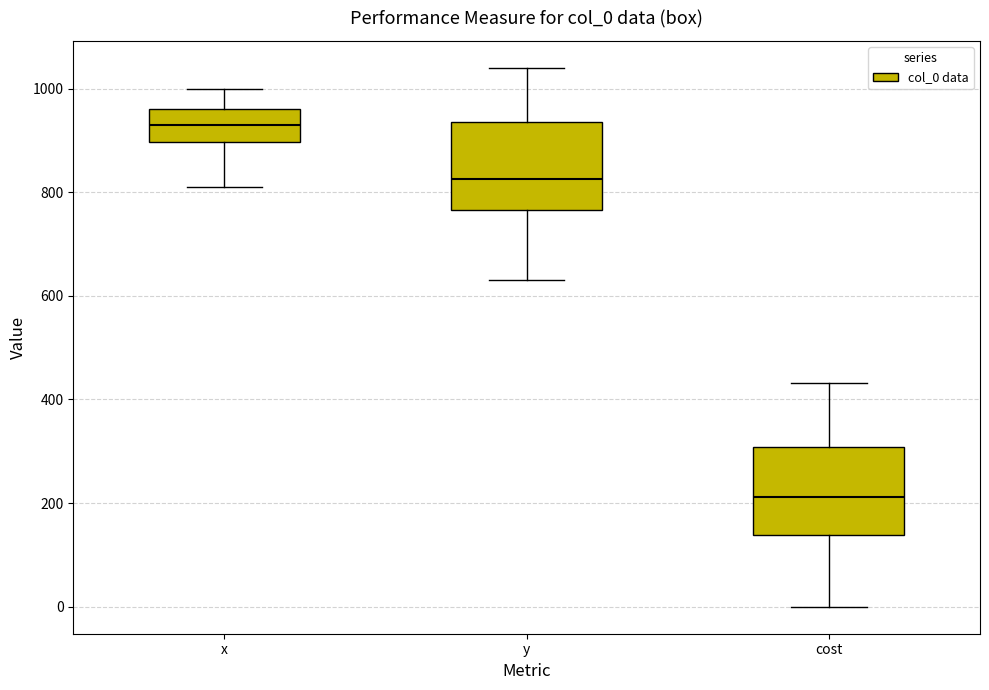

Where does the upper whisker of the box for y end on the y-axis? The values are not printed on the chart, so give them approximately, as read against the axis.

1040